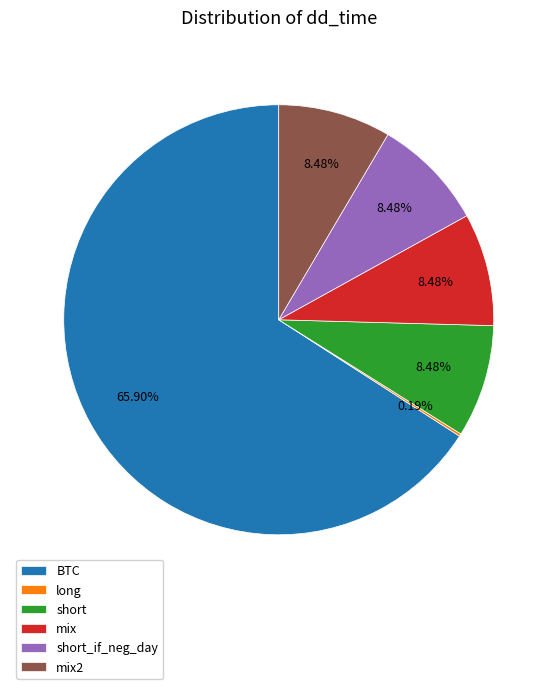

Which category accounts for the majority?

BTC